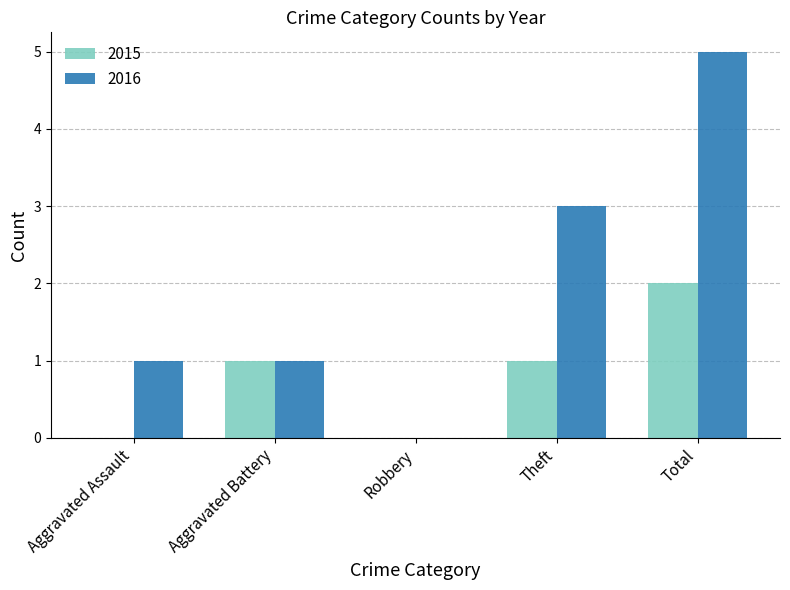

Which category has the highest value across all series?

Total